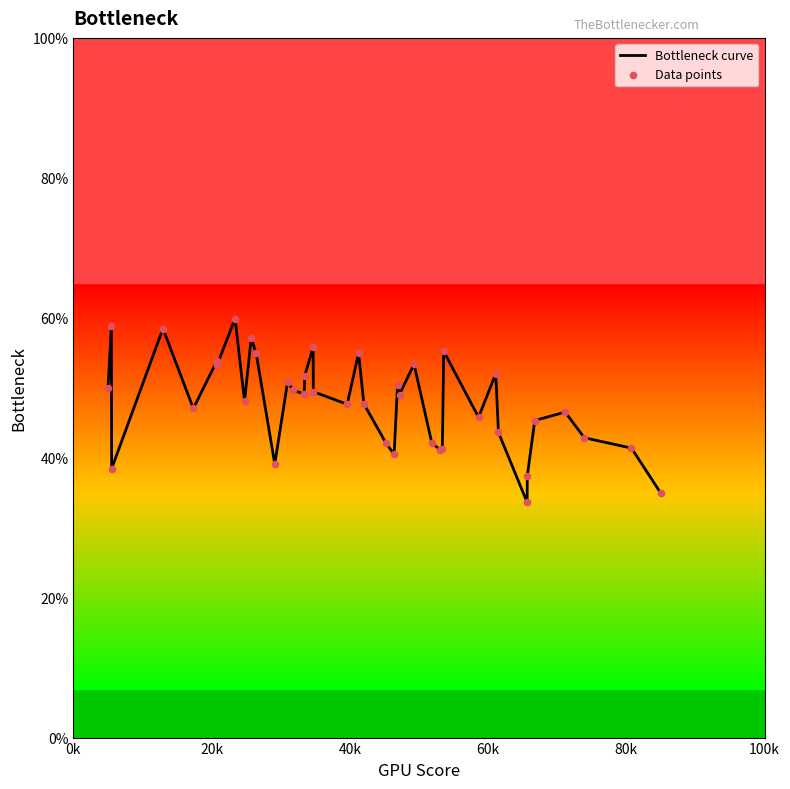

What is the minimum value shown in the chart?

33.6